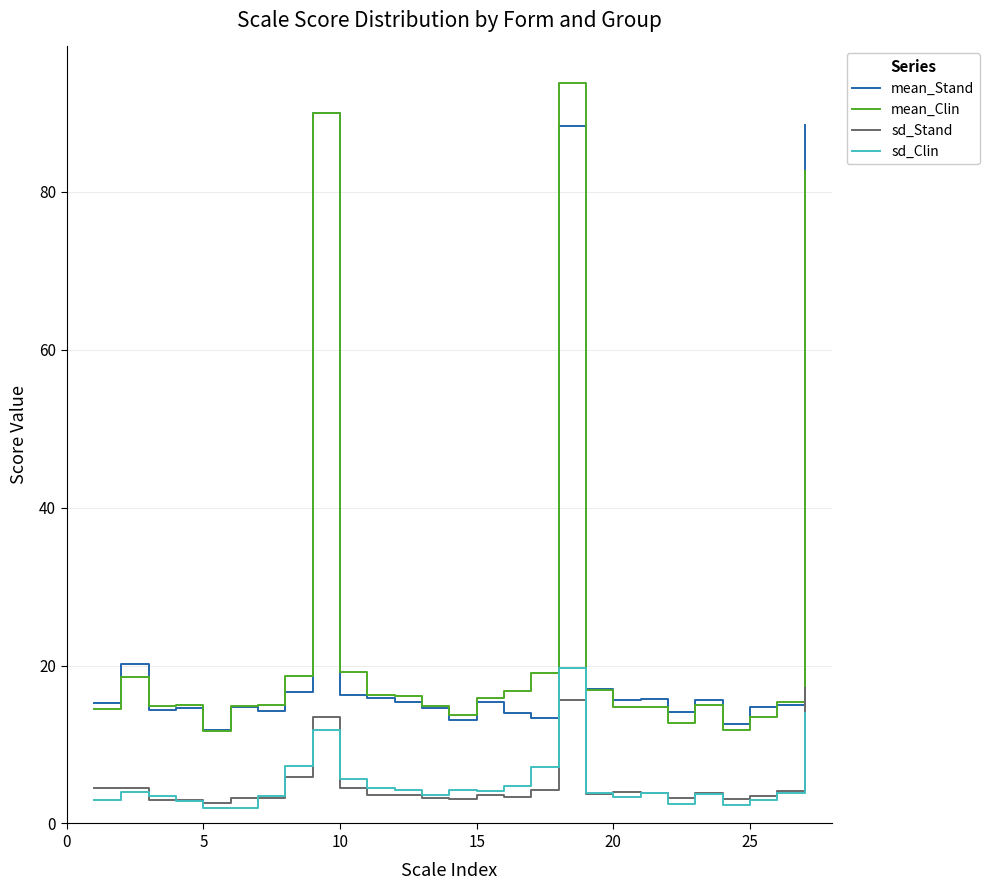

Which series has the widest spread of values?

mean_Clin